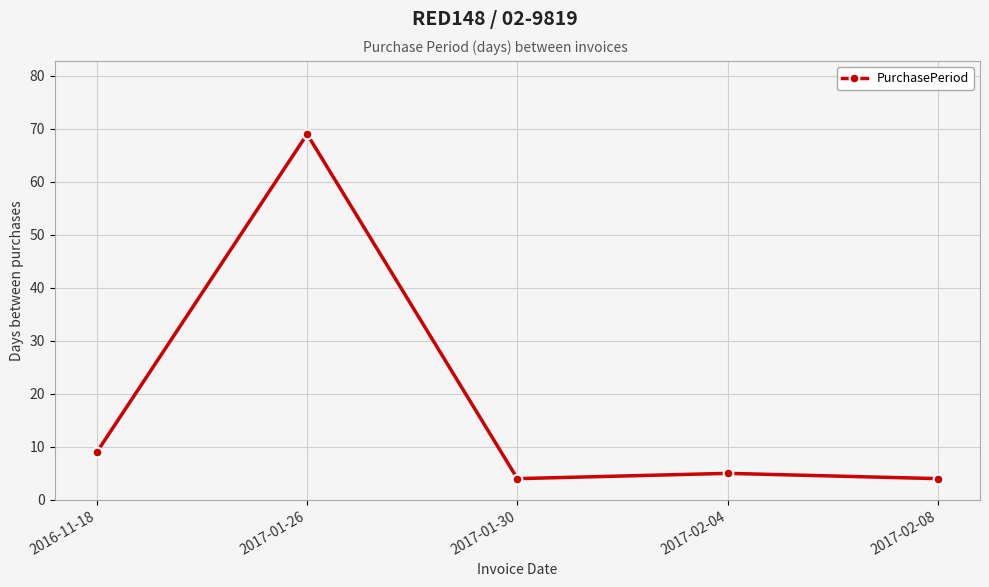

What is the greatest value displayed?

69